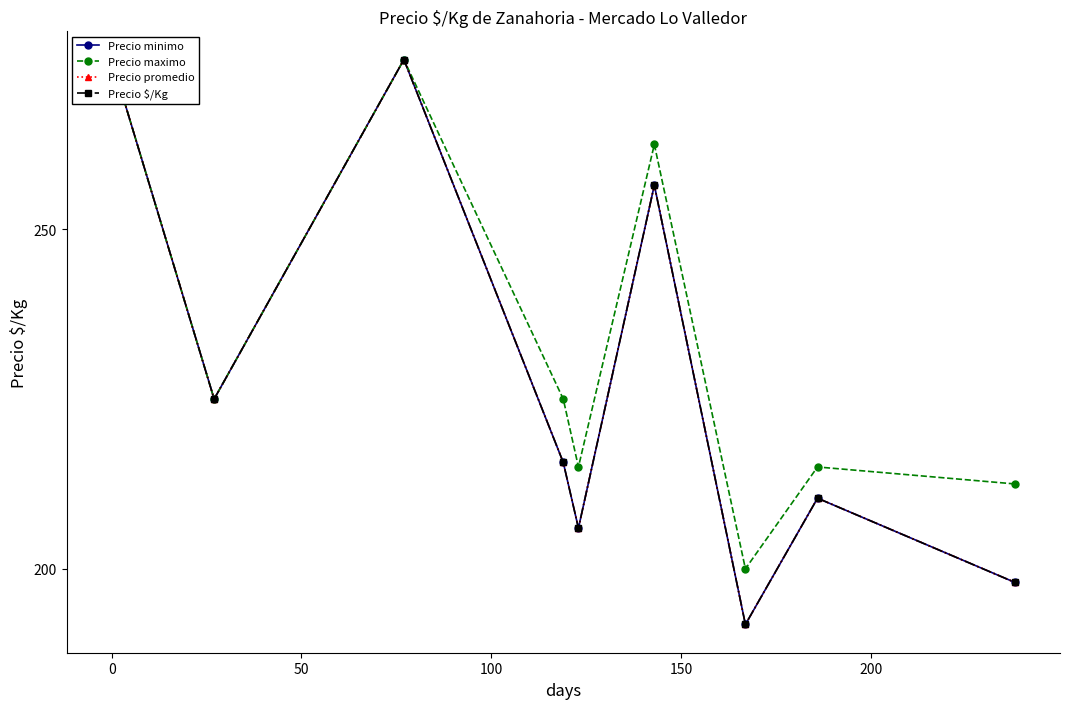

True or false: Precio $/Kg and Precio maximo intersect in this chart.

False